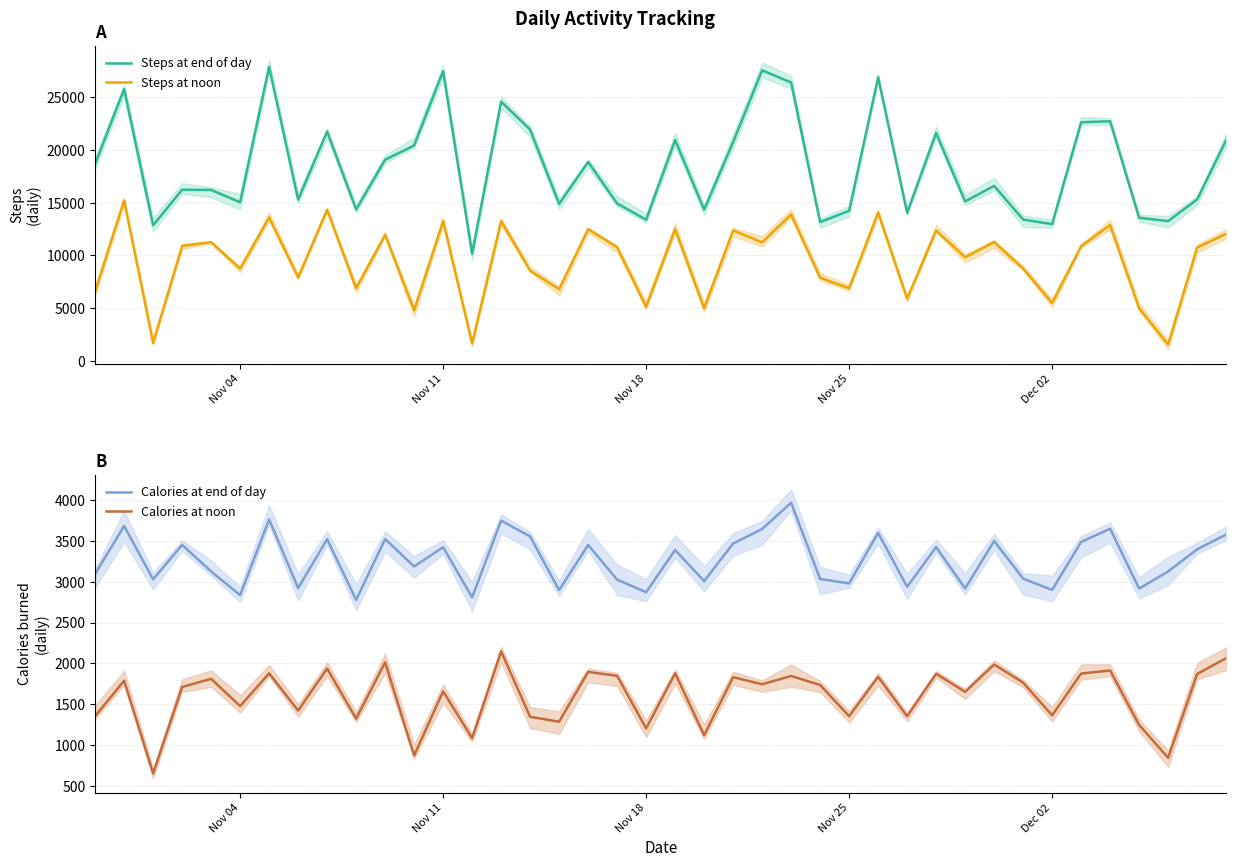

Reading left to right, what are all the values shown in this chart?

Steps at end of day: 18664	25774	12851	16229	16206	15040	27871	15282	21754	14354	19075	20423	27479	10157	24587	21930	14883	18860	14928	13380	20933	14339	20746	27557	26402	13157	14228	26897	14041	21607	15118	16593	13398	12959	22626	22728	13570	13250	15301	20926
Steps at noon: 6589	15212	1687	10897	11249	8749	13598	7894	14328	6879	11957	4789	13258	1651	13258	8546	6789	12478	10781	5102	12487	4987	12368	11233	13879	7874	6879	14072	5897	12354	9813	11259	8747	5487	10879	12874	4987	1541	10741	12047
Calories at end of day: 3096	3683	3029	3451	3127	2836	3763	2922	3521	2778	3522	3187	3422	2809	3749	3554	2898	3450	3026	2872	3389	3008	3468	3646	3967	3034	2980	3598	2938	3424	2918	3499	3038	2900	3487	3649	2916	3126	3397	3578
Calories at noon: 1355	1789	654	1712	1812	1478	1879	1423	1938	1325	2014	874	1658	1086	2147	1347	1287	1897	1848	1205	1879	1123	1832	1745	1847	1736	1354	1836	1354	1874	1652	1987	1765	1365	1876	1914	1247	845	1871	2065